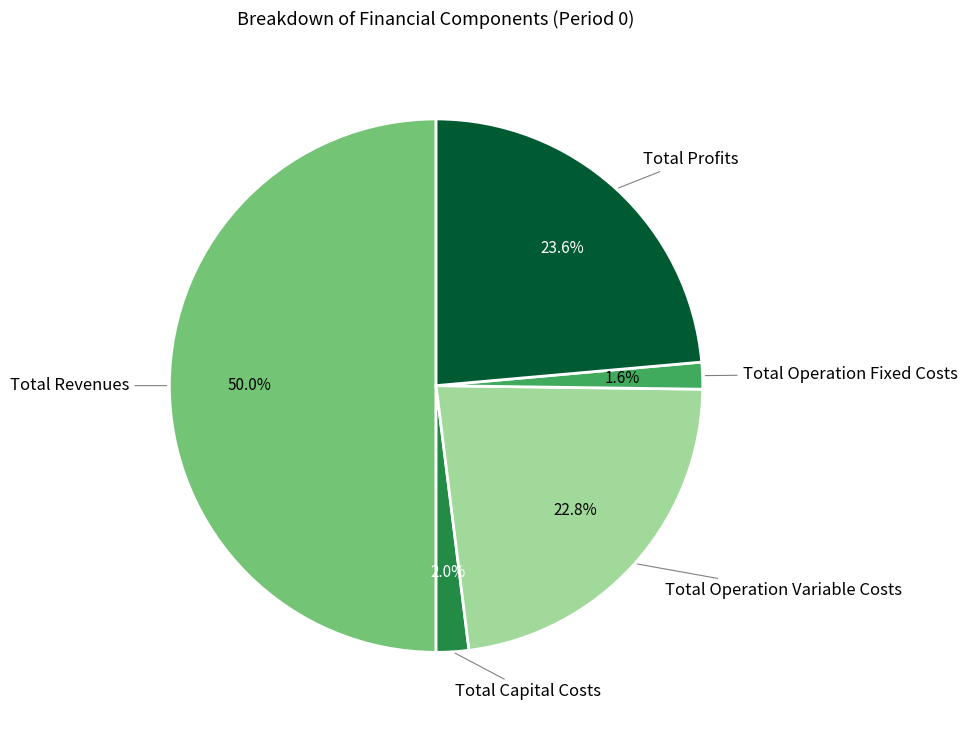

What percentage is the Total Revenues slice, to the nearest percent?

50%